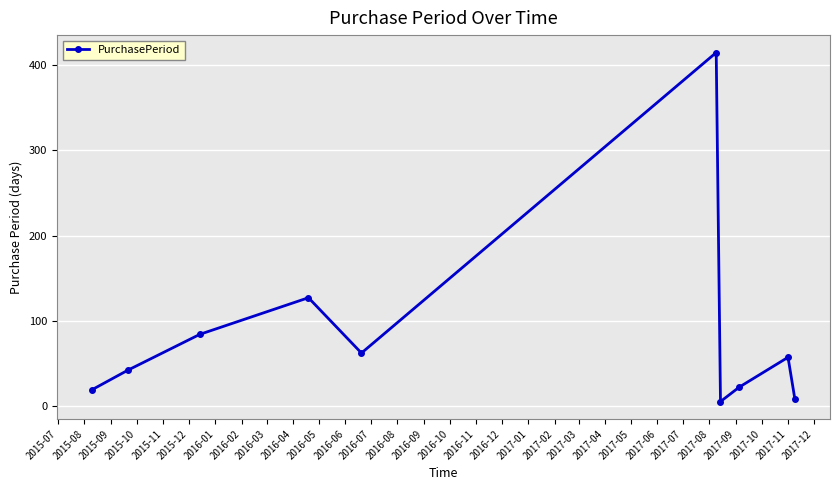

What is the maximum value shown in the chart?

415